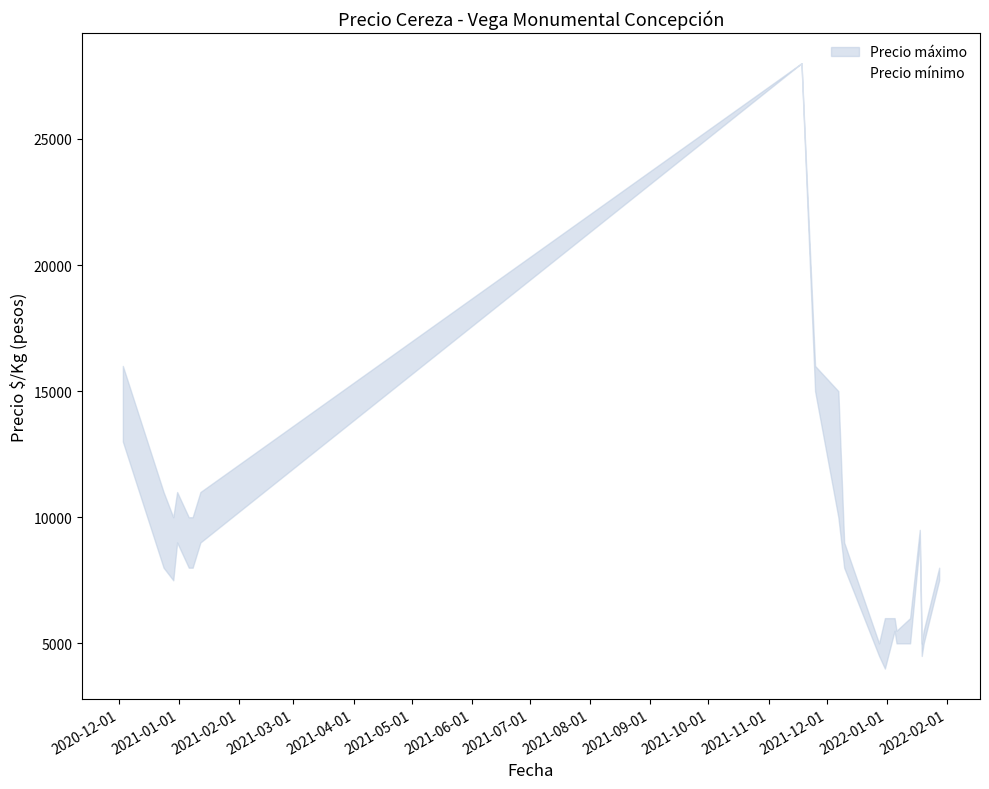

What position from the right is 2021-01-01?

19